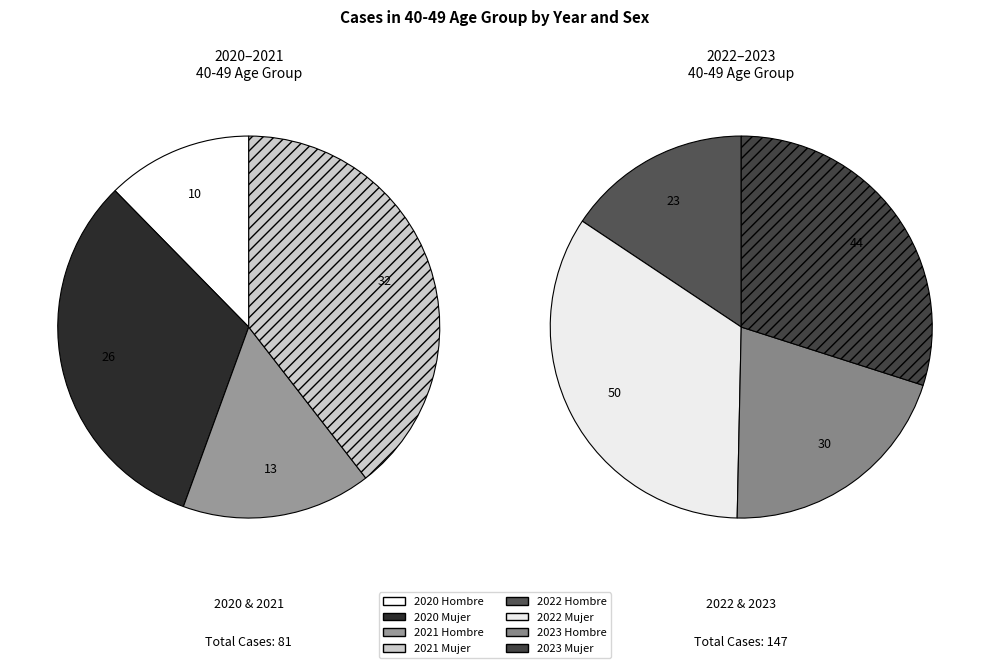

Which category has the smallest portion of the pie?

2020 Hombre